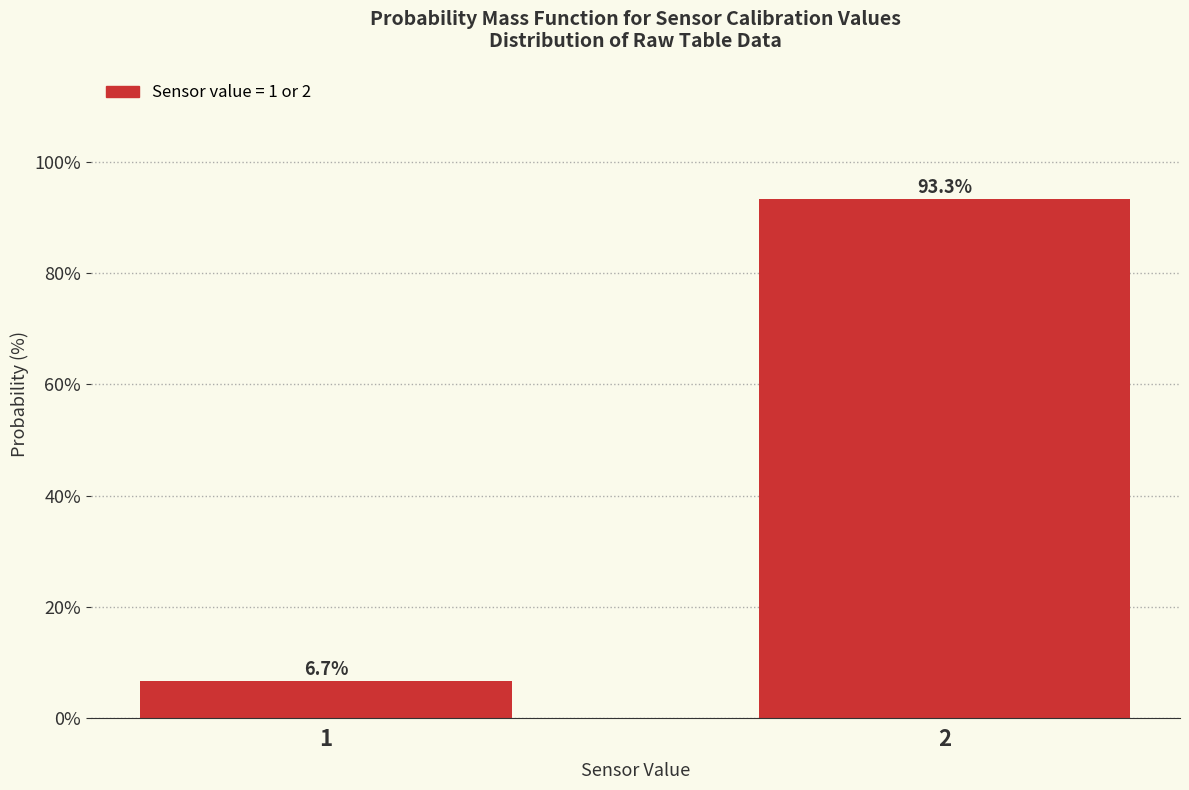

Reading left to right, transcribe all the data shown in this chart.

1=6.7	2=93.3